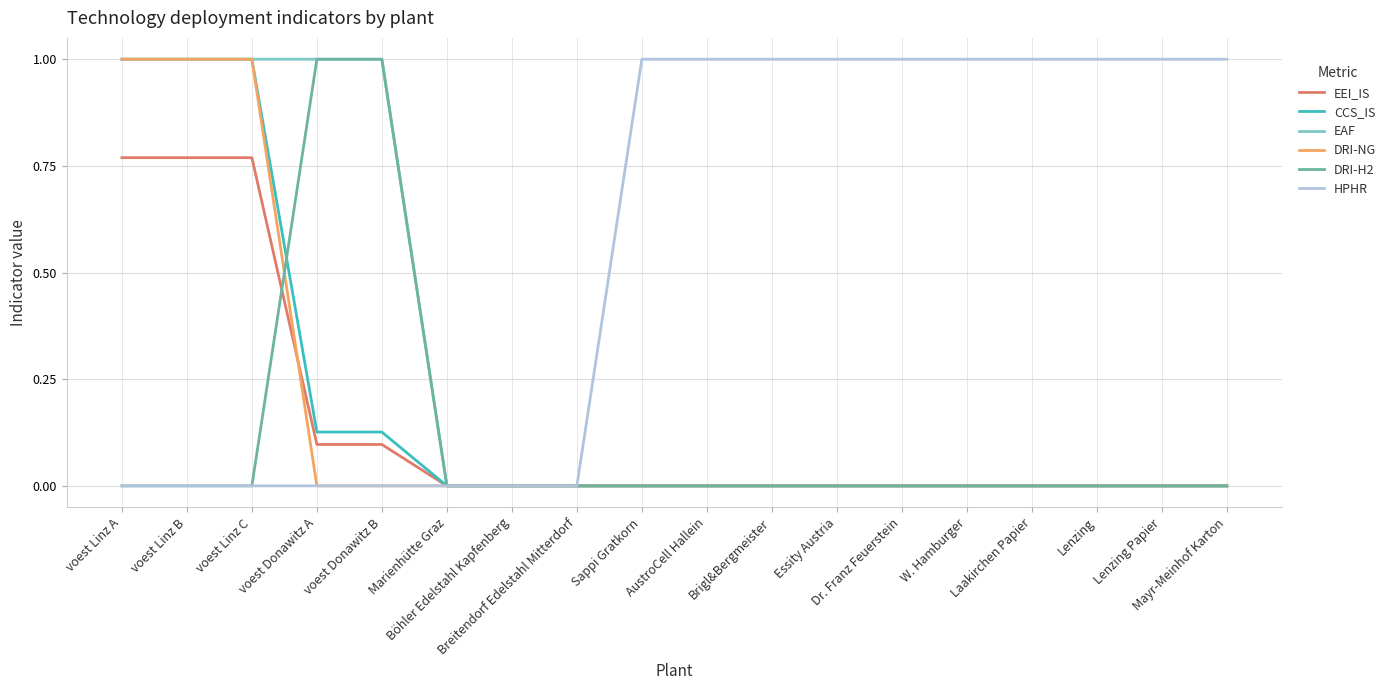

What is the greatest value displayed?

1.0